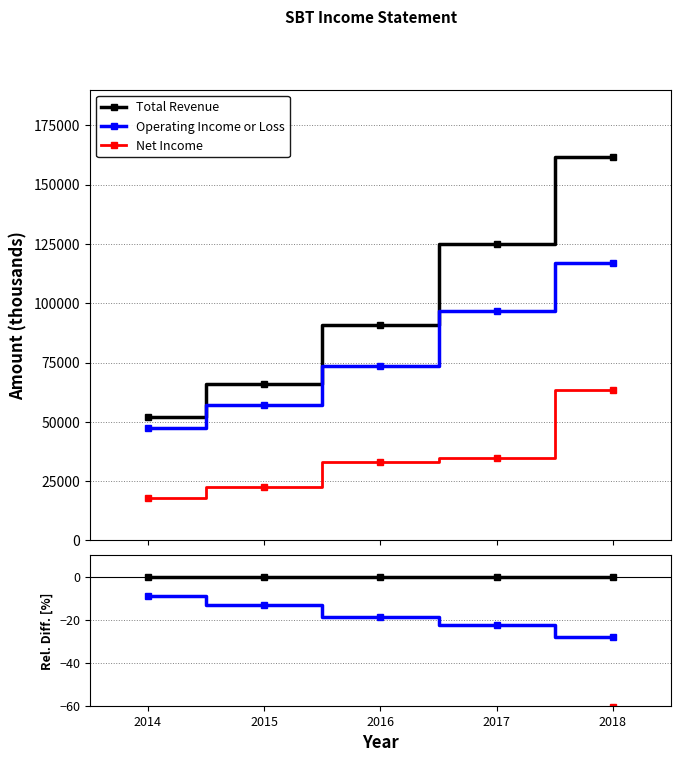

List the series in order of their peak value, highest first.

Total Revenue, Operating Income or Loss, Net Income